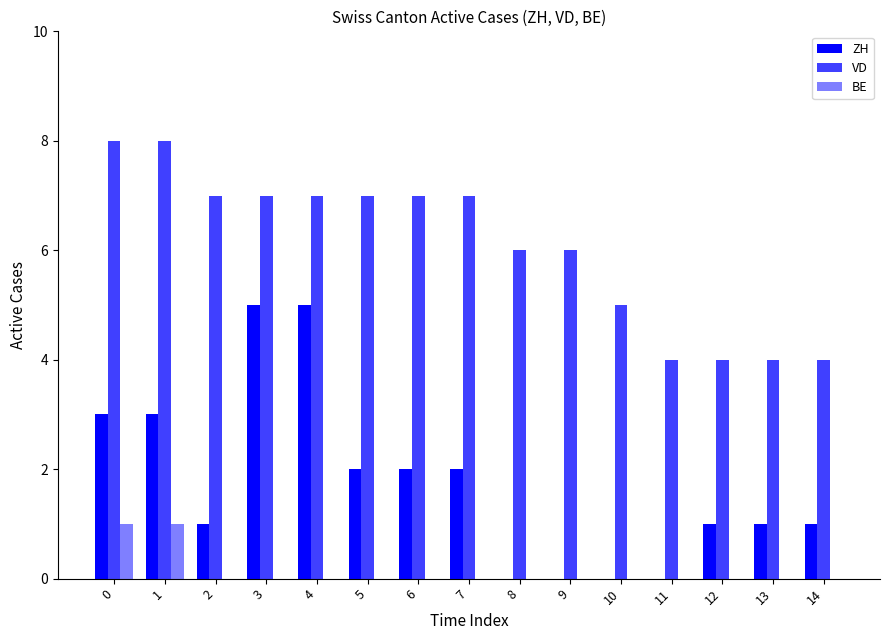

What is the total value across all series at 2?

8